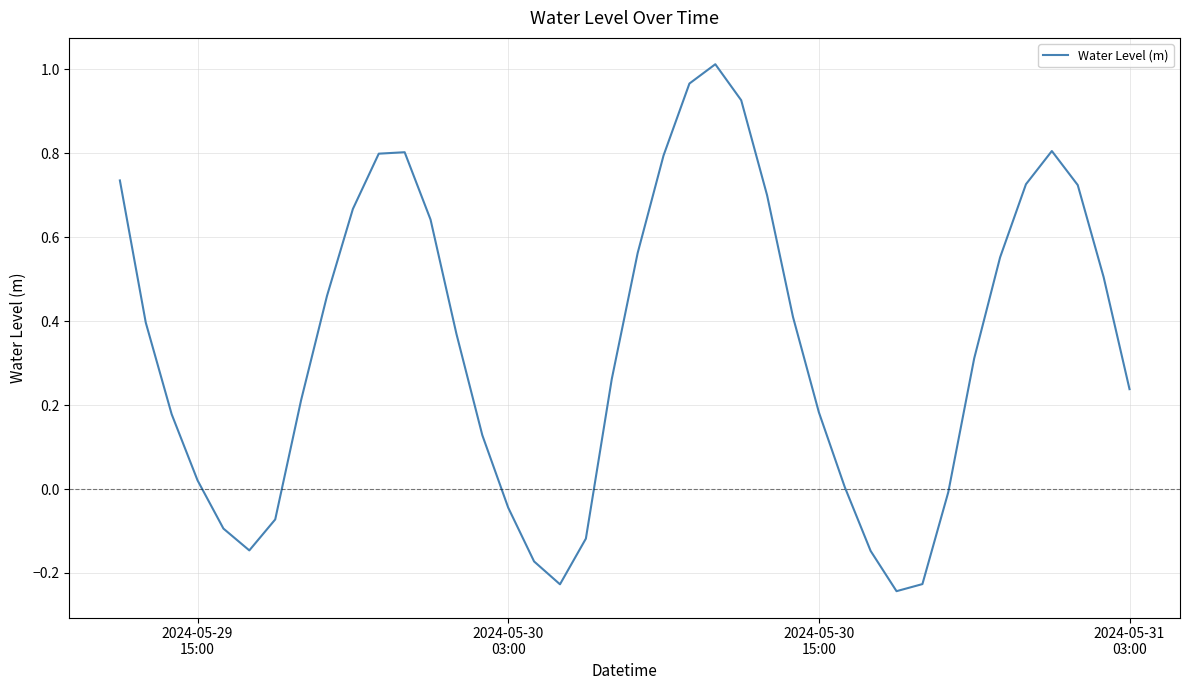

Is this an area chart (filled region under the line)?

No